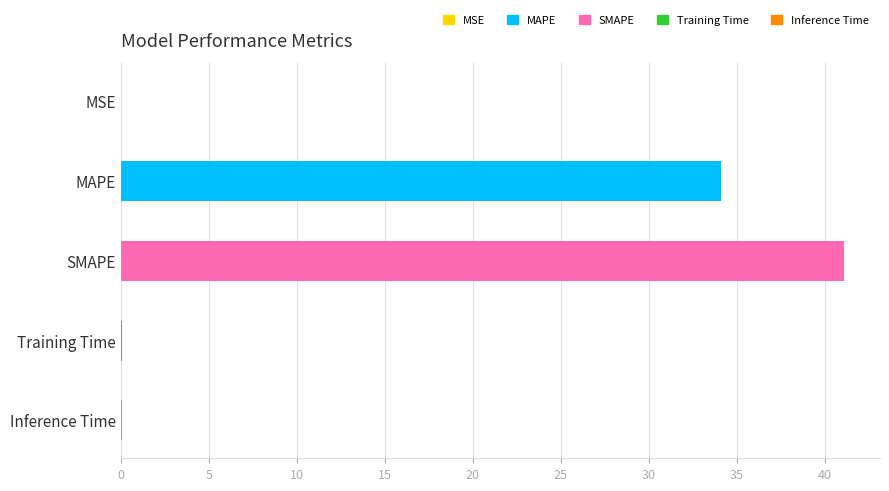

How many data points does each series have?

5